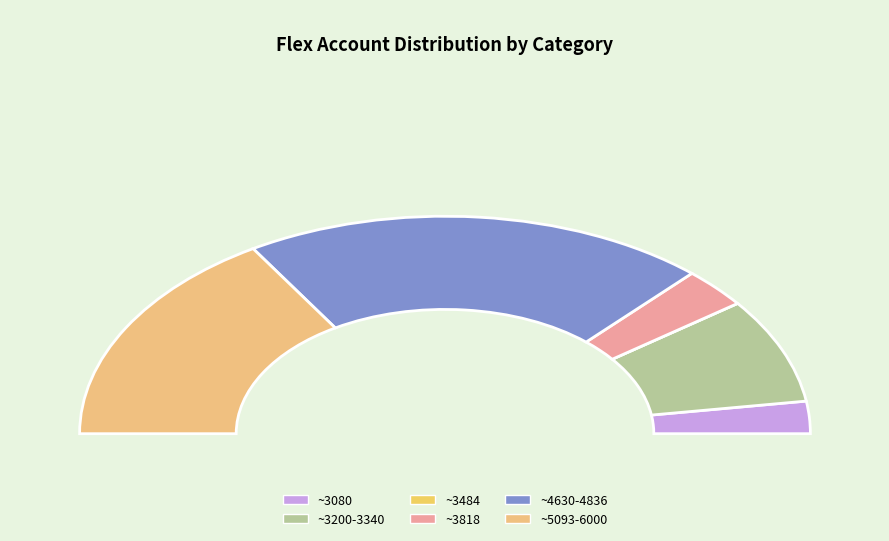

What is the change in value from 3332.72 to 4630.32?

+1297.6